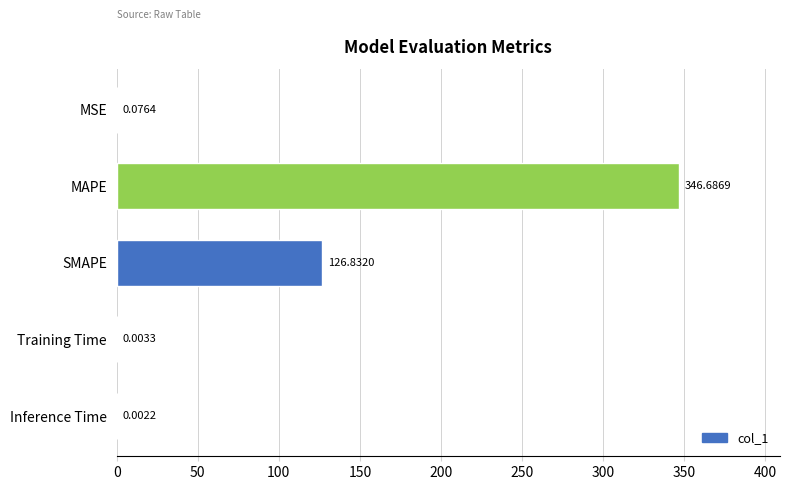

Which label corresponds to the largest value in the chart?

MAPE